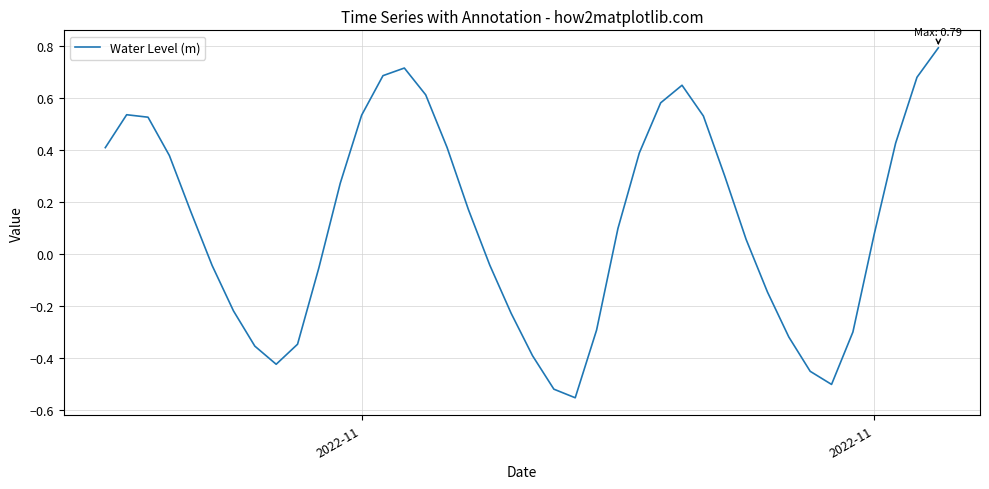

How many values are below zero?

17